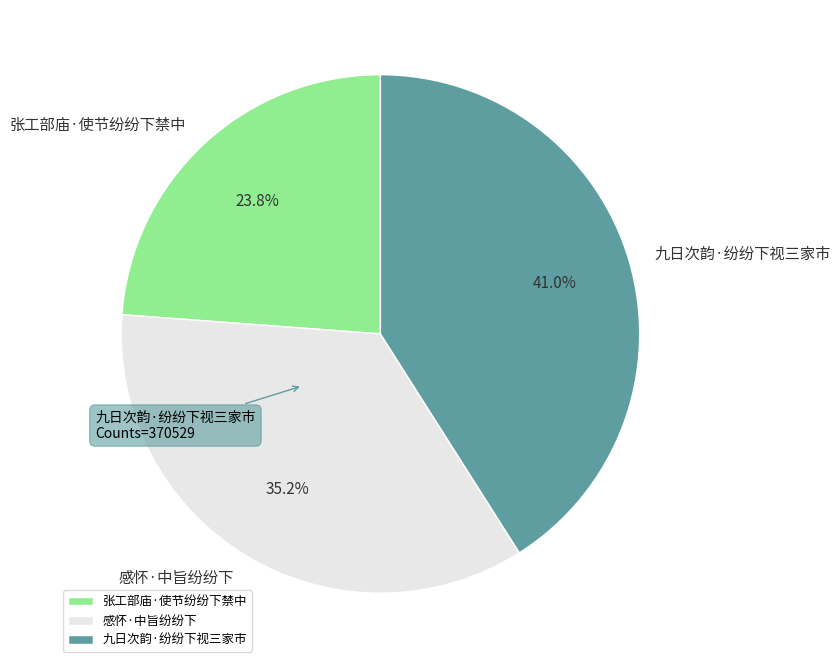

Rank the categories by value from highest to lowest.

九日次韵·纷纷下视三家市, 感怀·中旨纷纷下, 张工部庙·使节纷纷下禁中